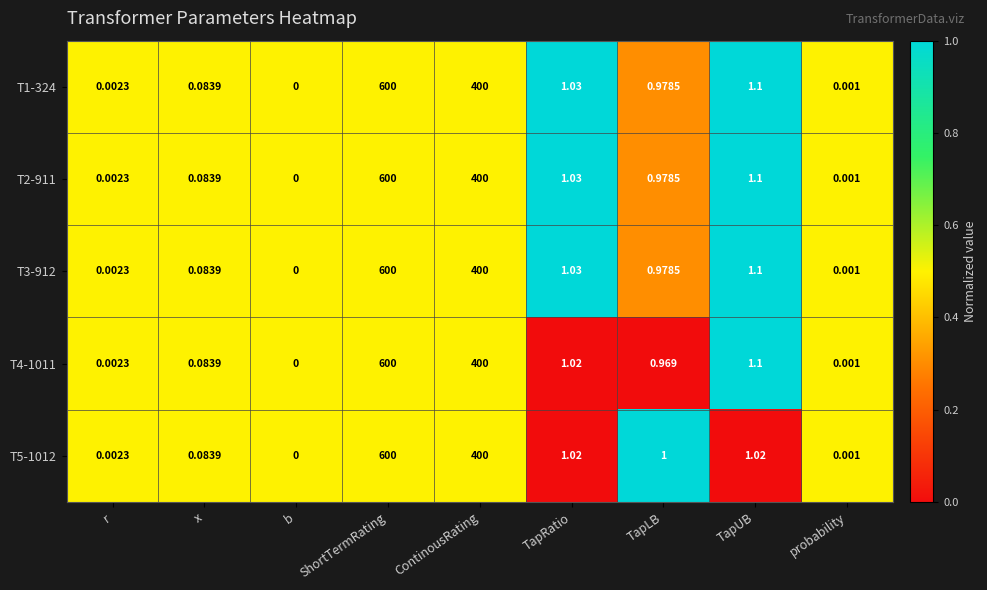

Which label corresponds to the largest value in the chart?

ShortTermRating